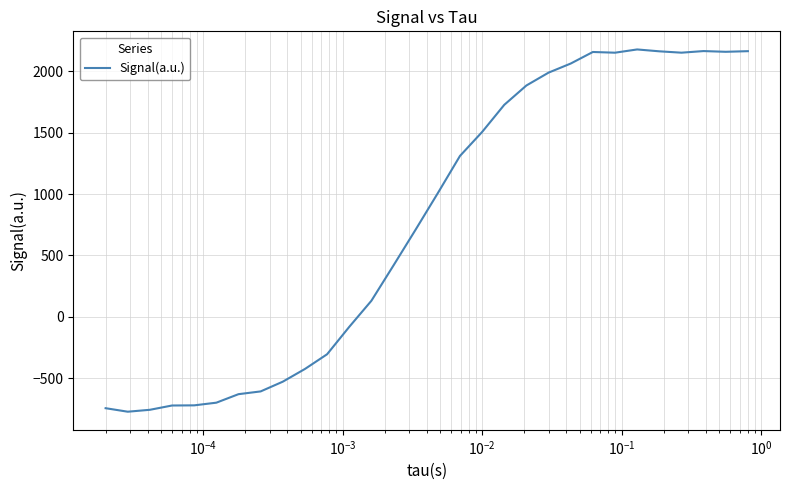

What is the smallest value displayed?

-774.3